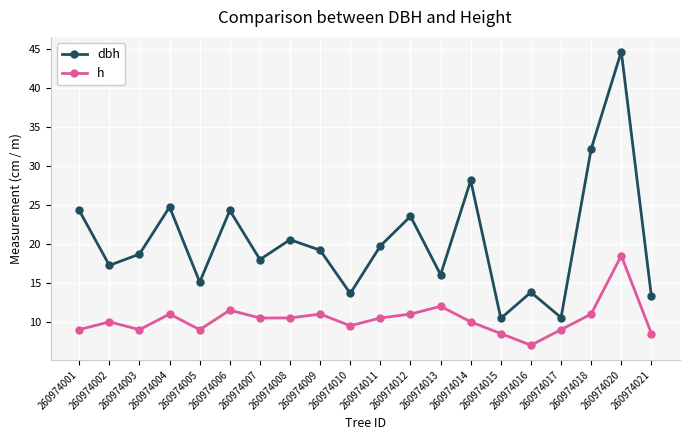

List the series in order of their overall mean, highest first.

dbh, h